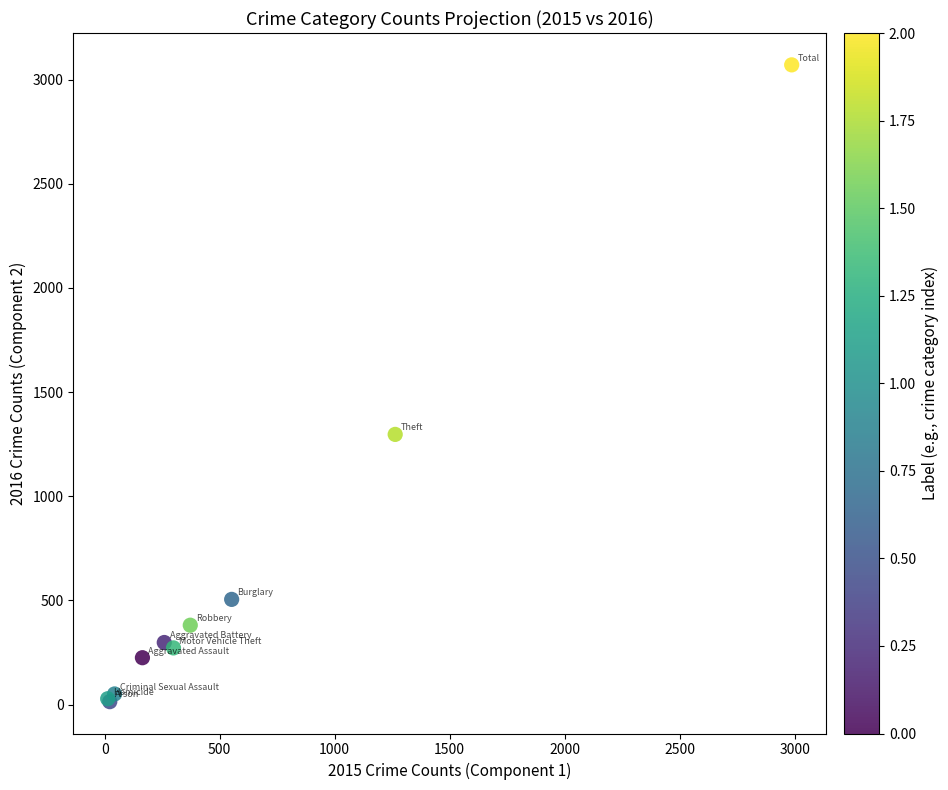

What Y value in the scatter plot is closest to 1542?

1297